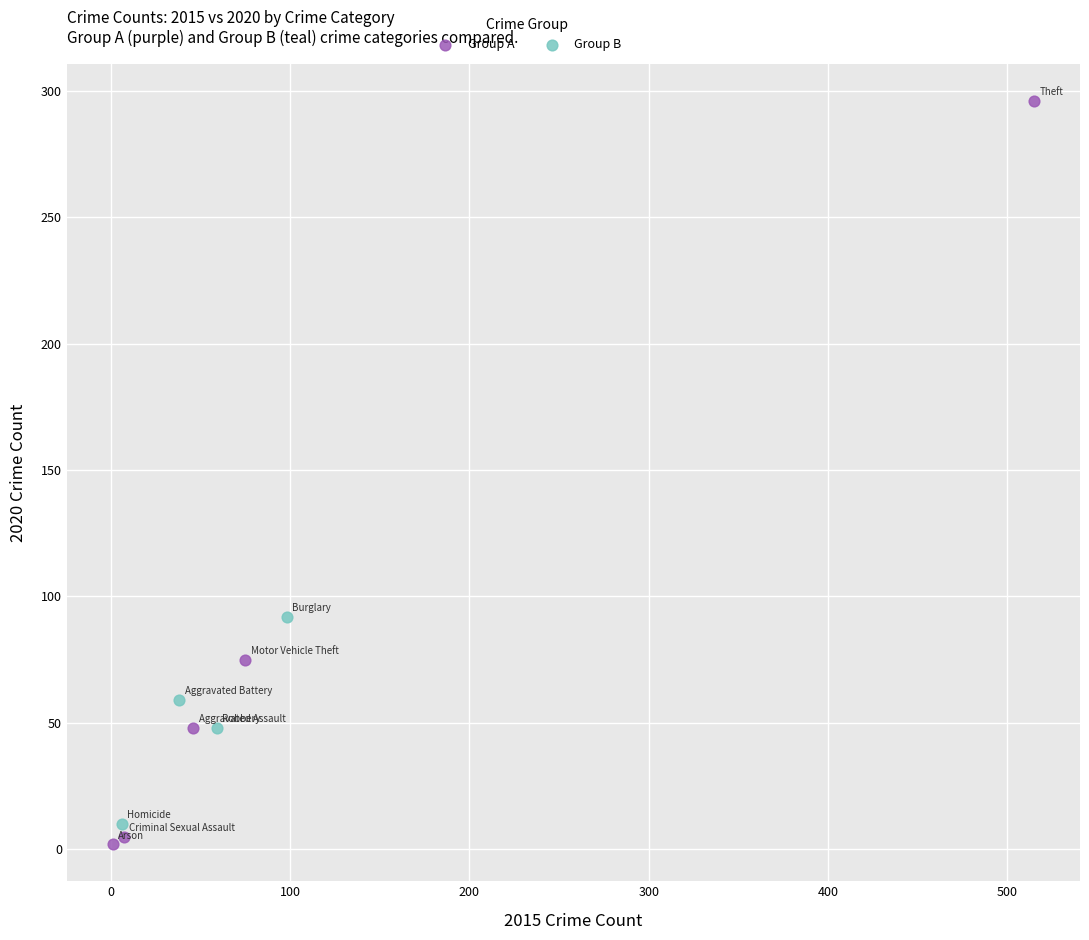

Which series contains the highest Y value?

Group A